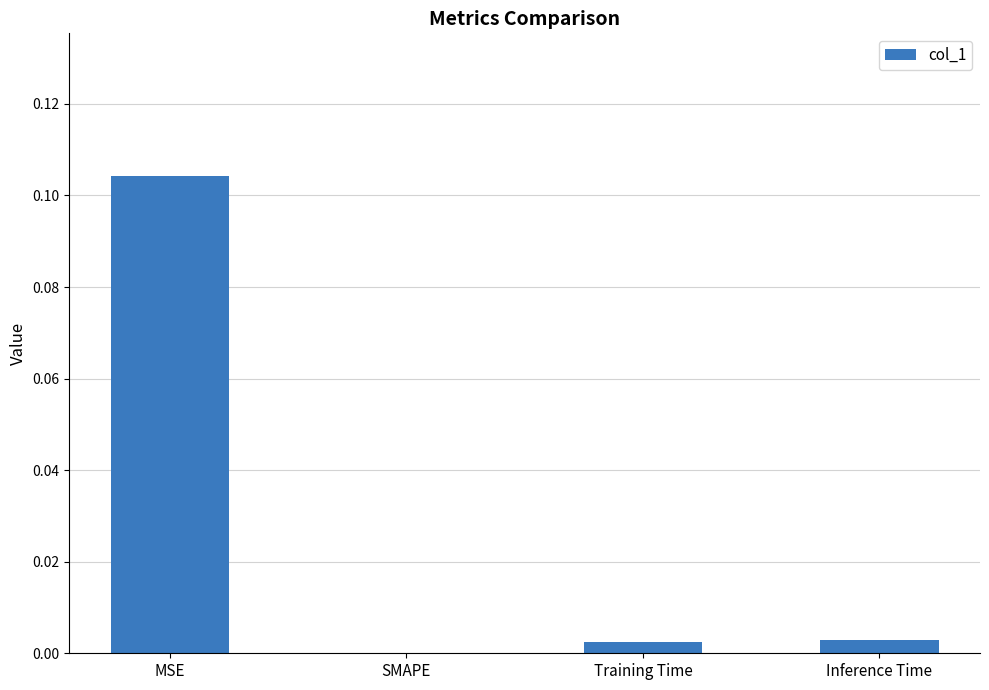

True or false: the data shows 0.0 at Inference Time.

True